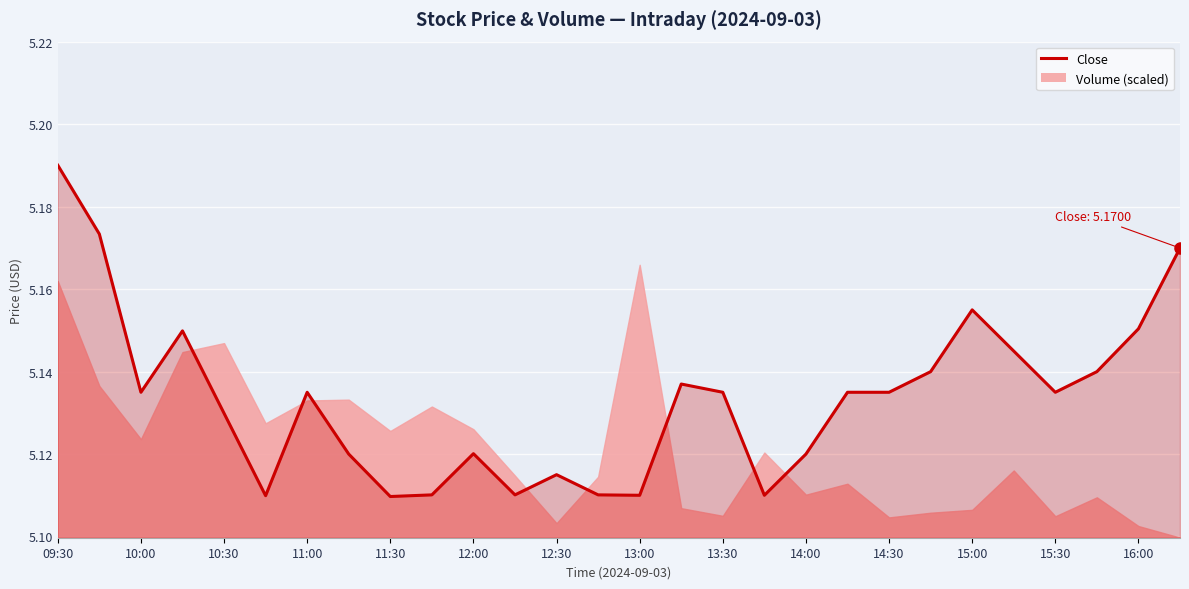

Approximately how many times larger is the value at 14:30 compared to 15:00?

1.0